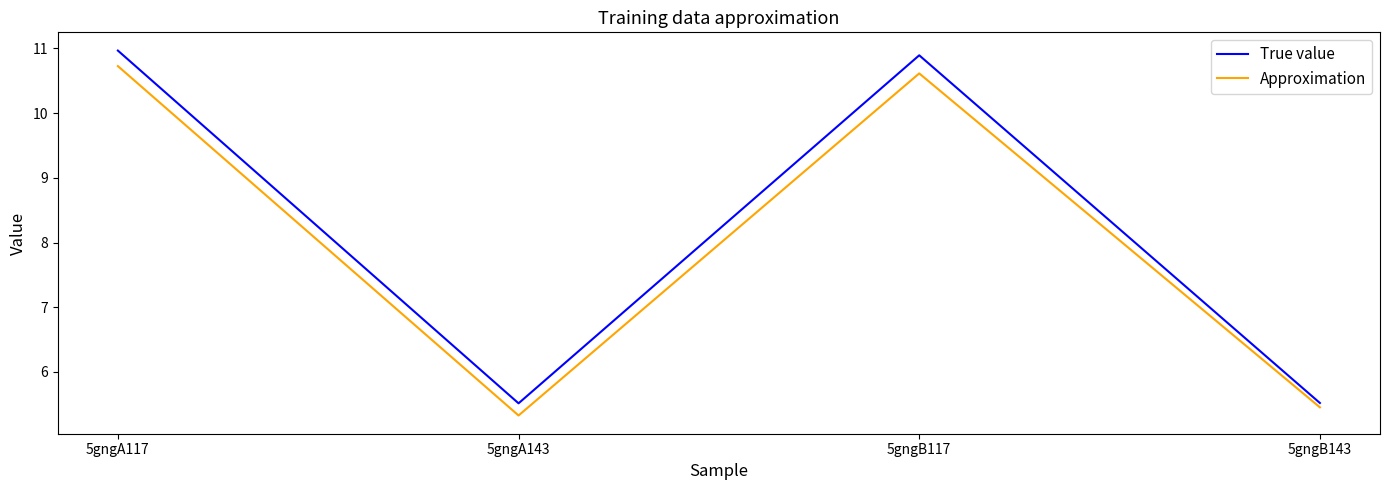

List the series in order of their overall mean, highest first.

True value, Approximation